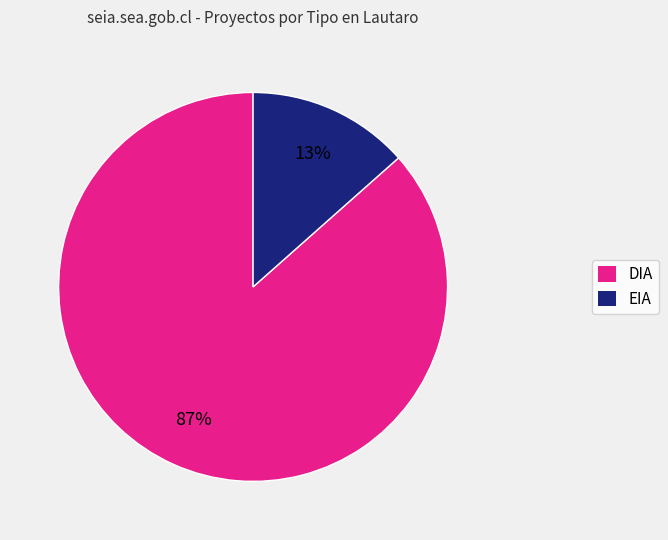

Does DIA represent more than half of the total?

Yes